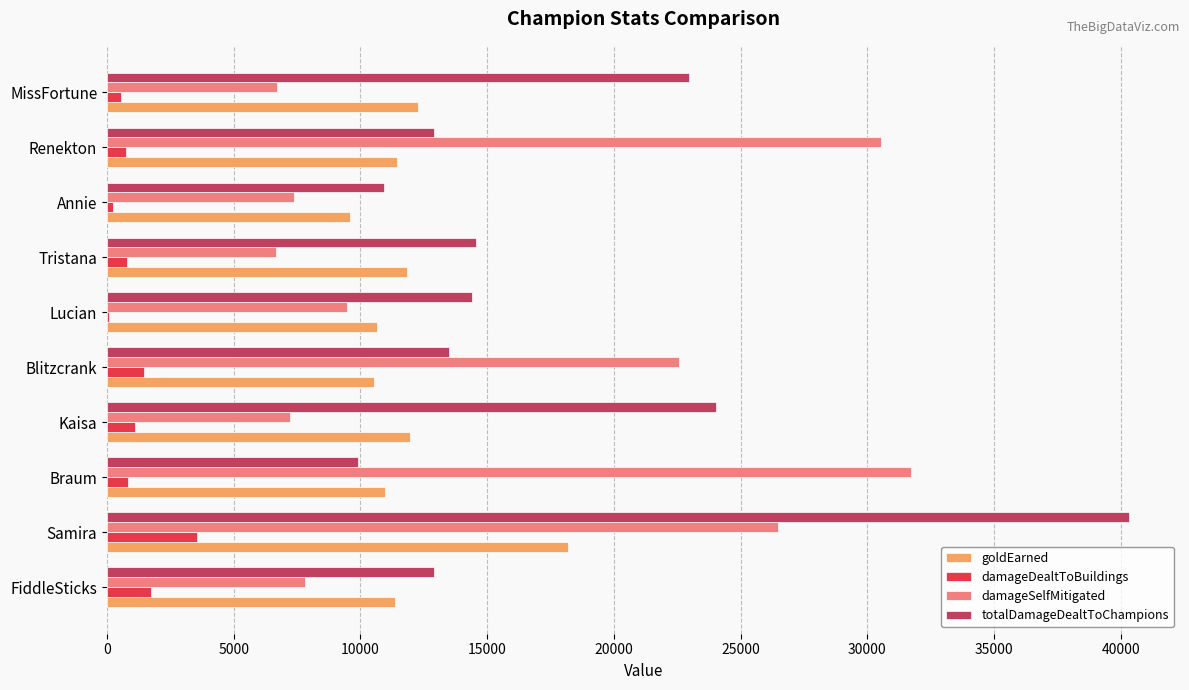

At which category is the sum across all series the highest?

Samira